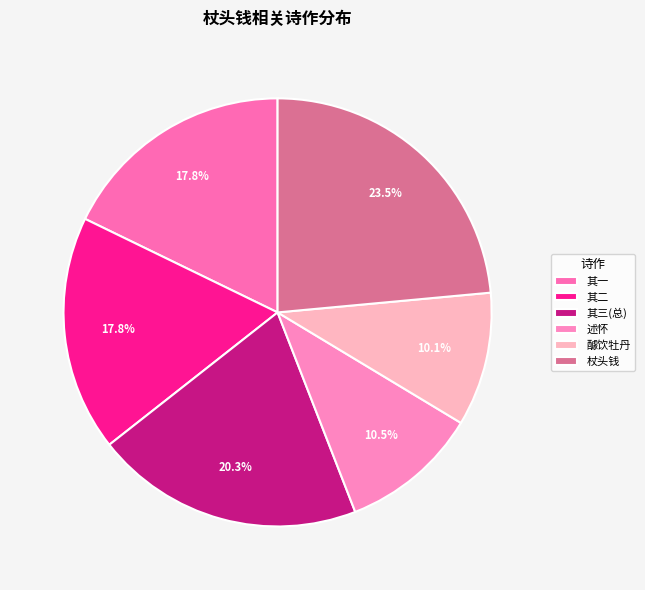

How many slices are in this pie chart?

6